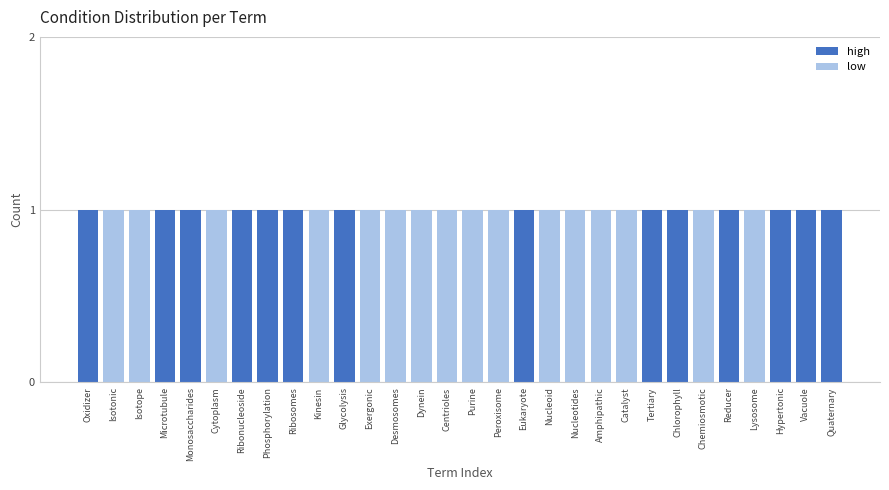

What are all the series names shown in the legend?

high, low